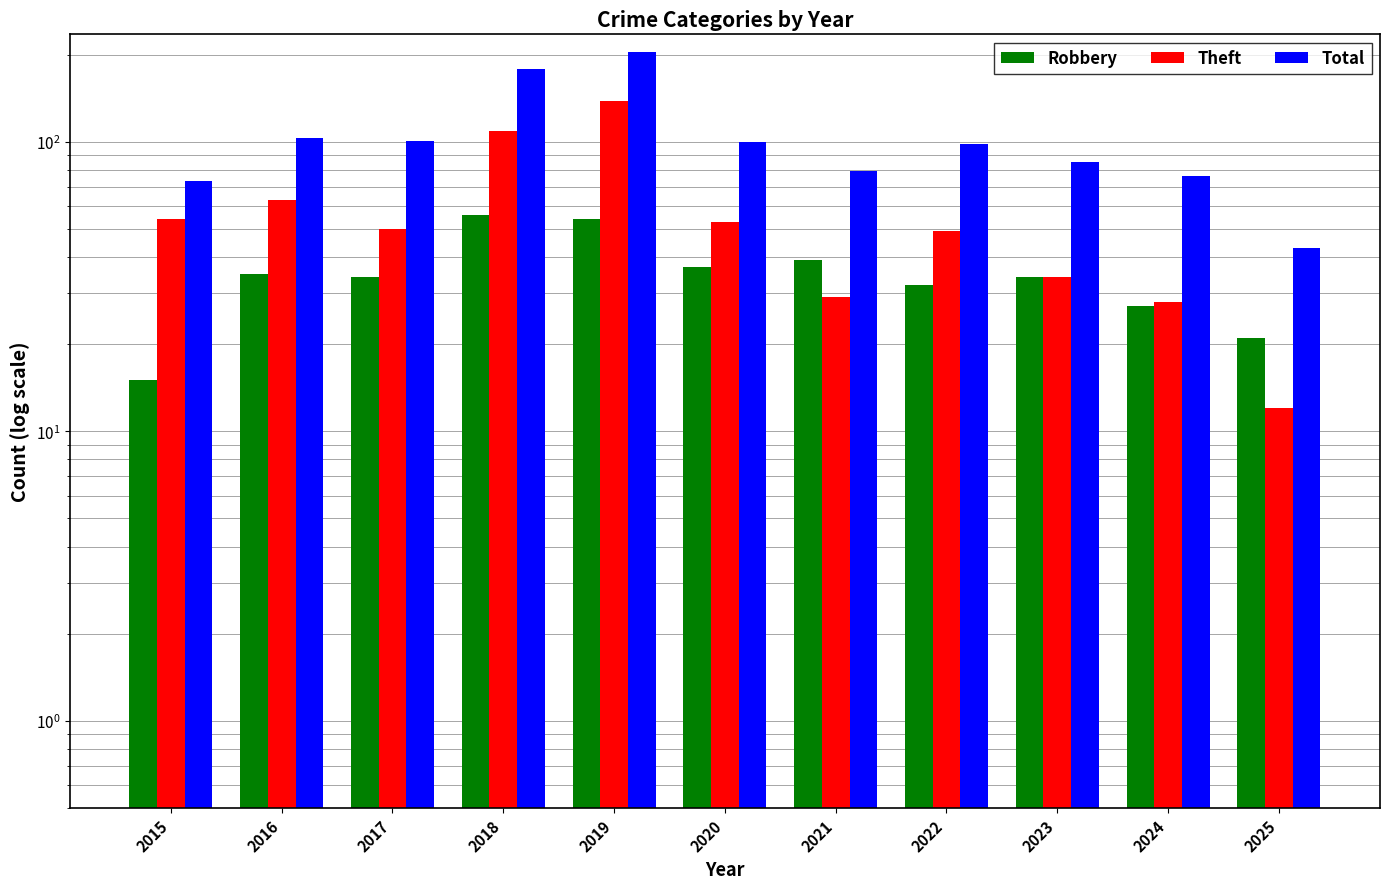

Which series has the widest spread of values?

Total